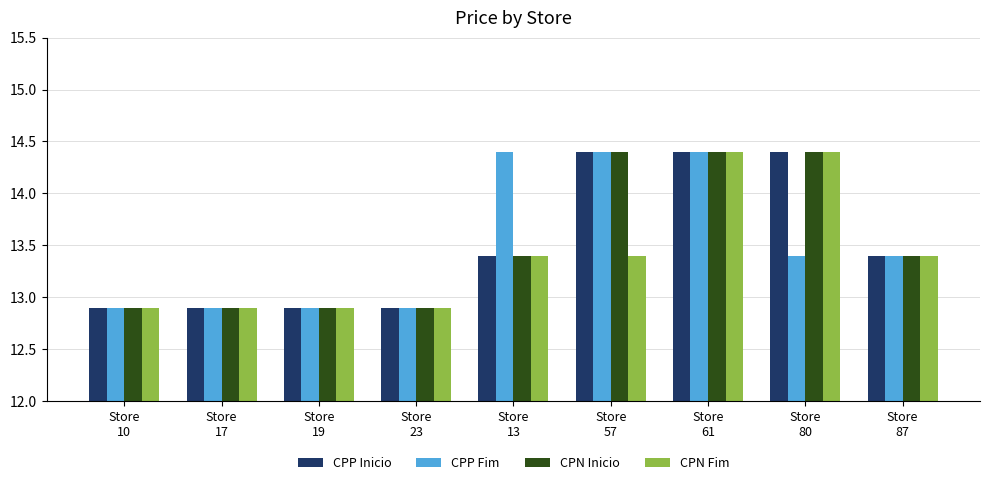

What is the value of the CPN Fim bar at the 6th from the left?

13.4